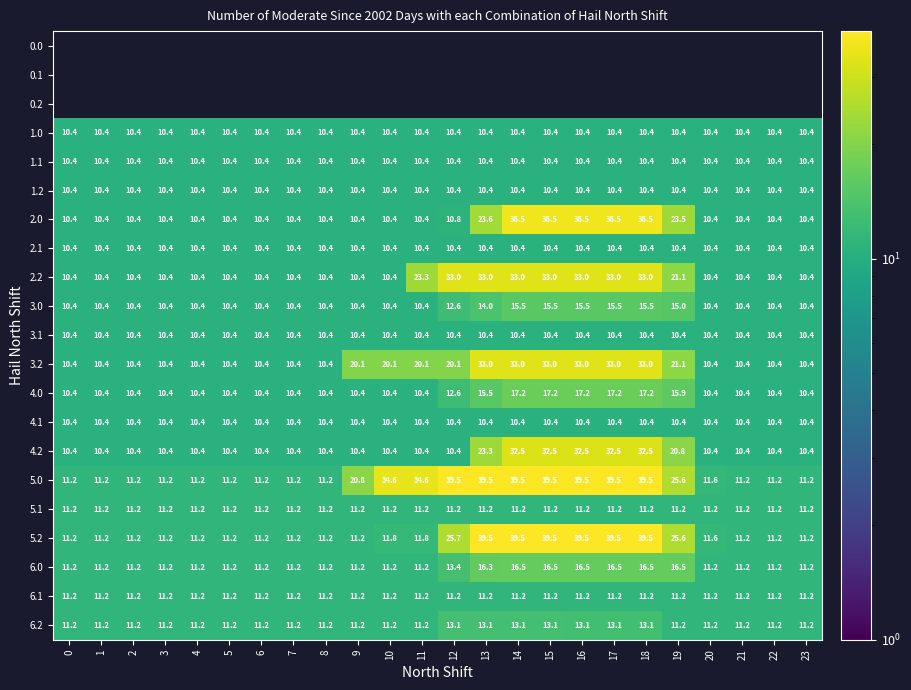

What is the difference between the 2.2 values at 10 and 17?

22.6